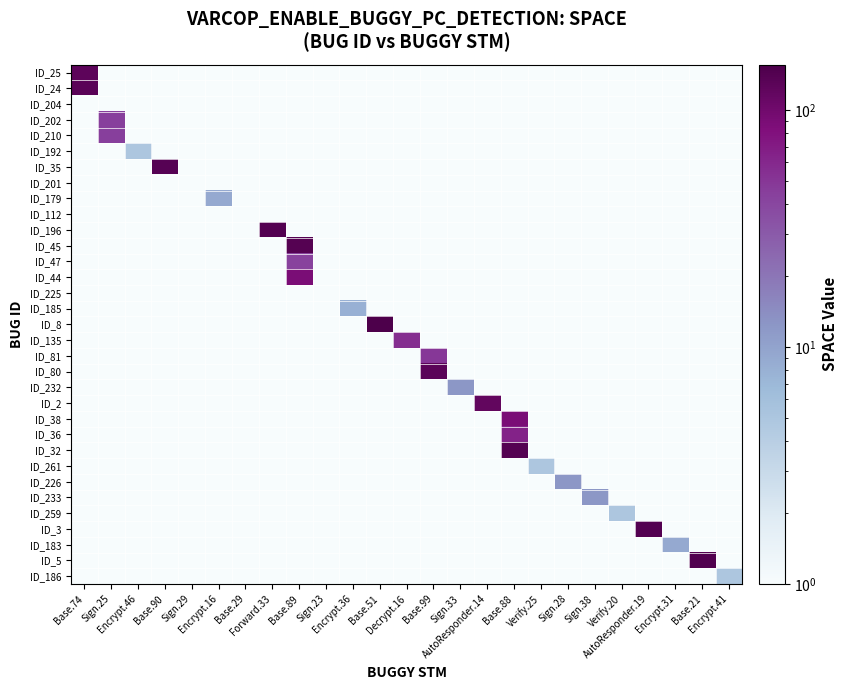

At which category is the sum across all series the highest?

Base.88